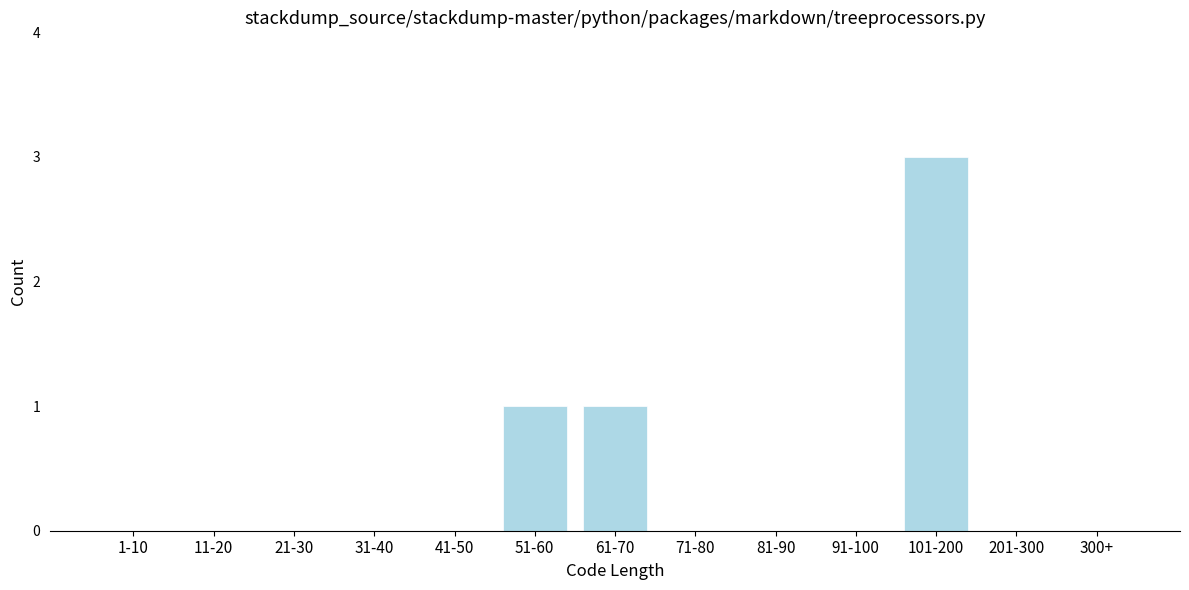

Reading left to right, what are all the values shown in this chart?

1-10=0	11-20=0	21-30=0	31-40=0	41-50=0	51-60=1	61-70=1	71-80=0	81-90=0	91-100=0	101-200=3	201-300=0	300+=0